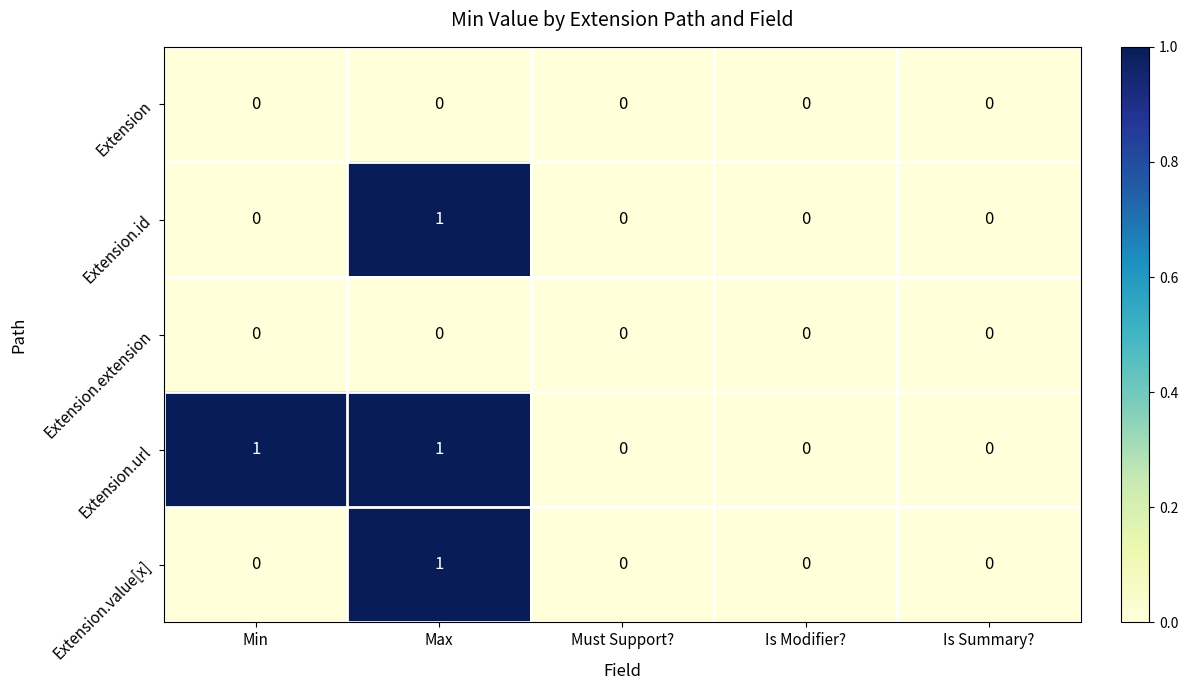

Count the number of categories in the chart.

5